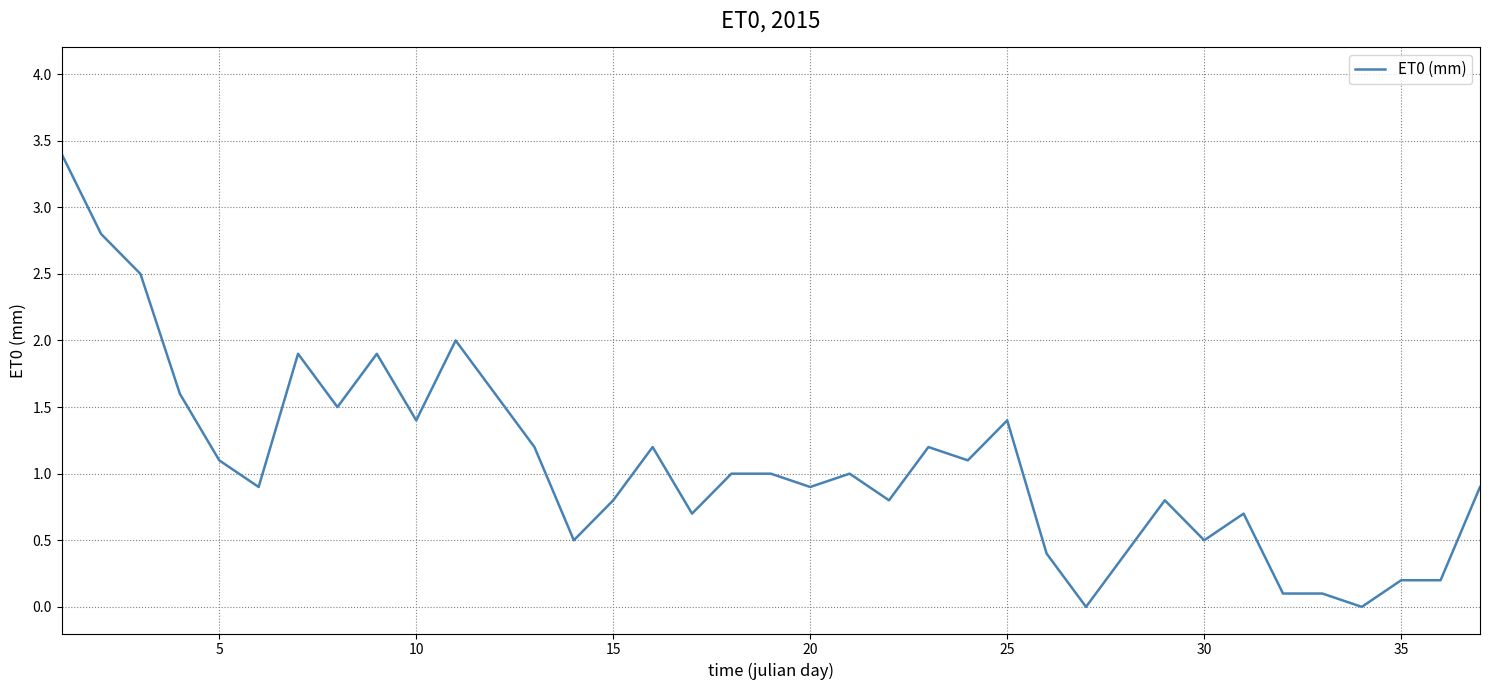

What is the difference between the maximum and minimum values?

3.4